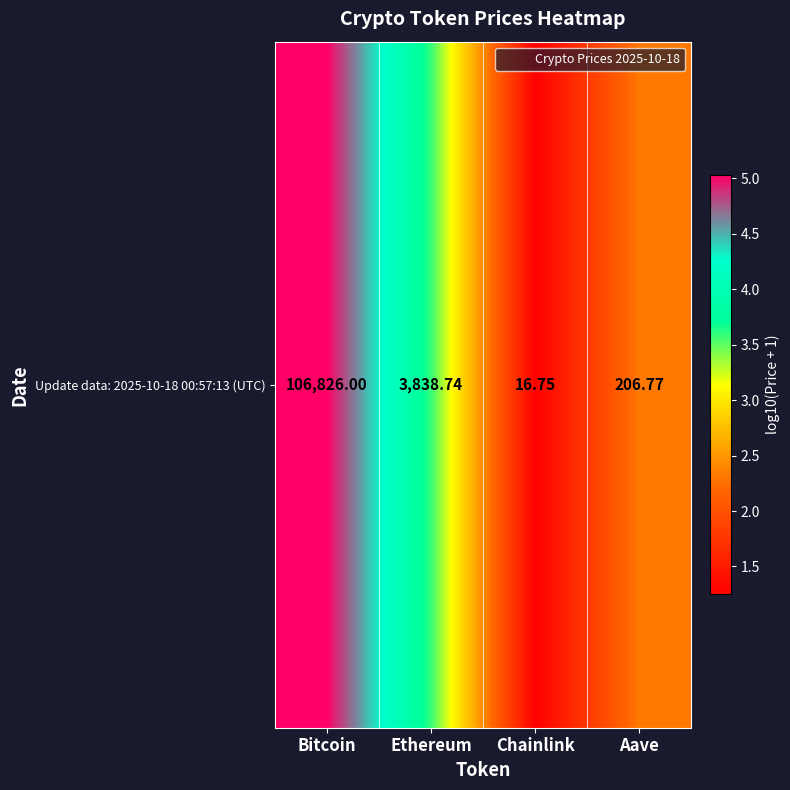

What is the approximate value at Aave?

2.3